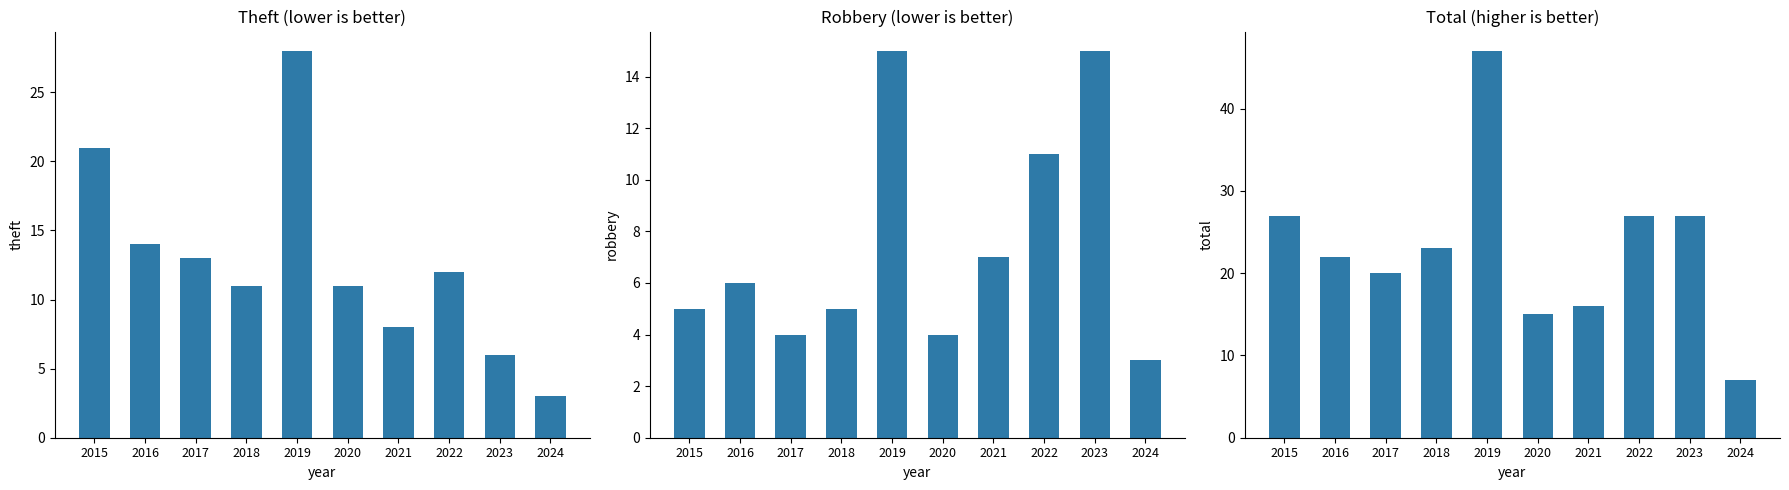

Between 2020 and 2021, which is larger?

2020